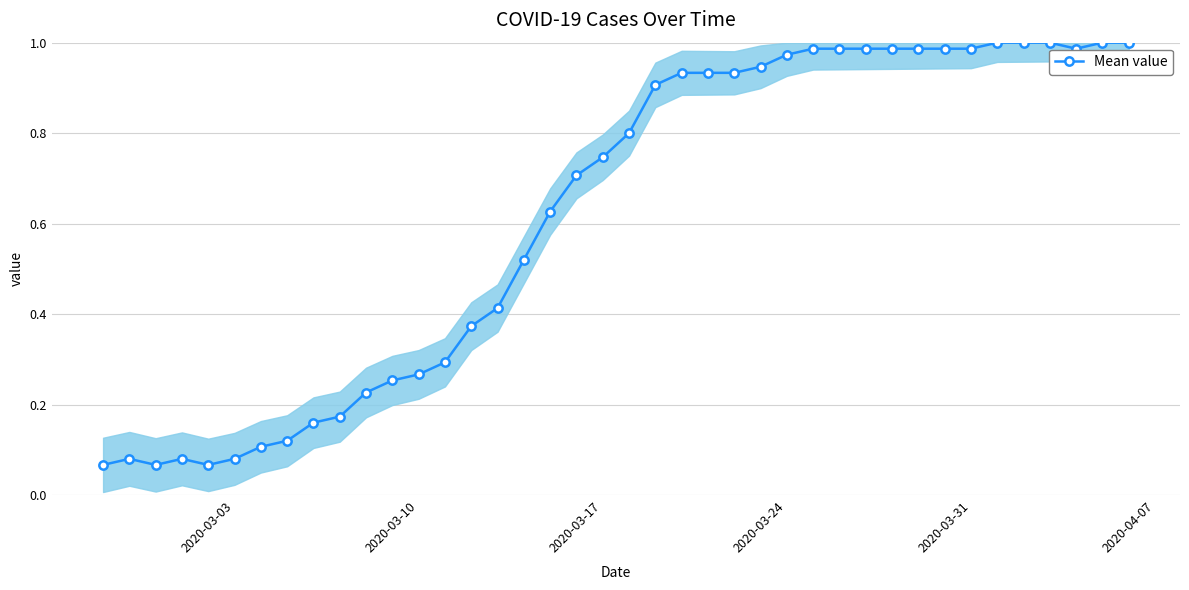

What is the sum of all values?

24.7